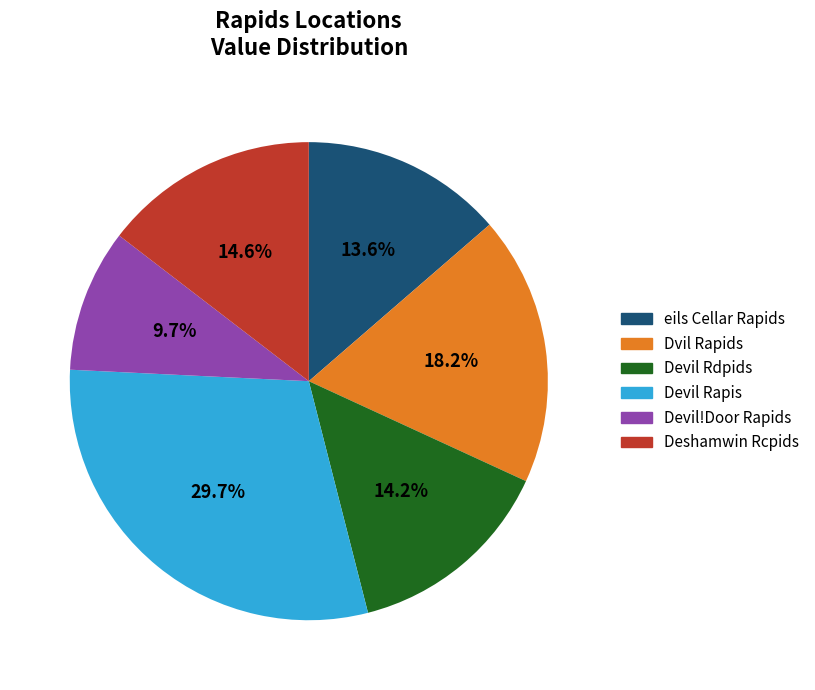

To the nearest percent, what is the combined percentage of eils Cellar Rapids and Devil Rdpids?

28%